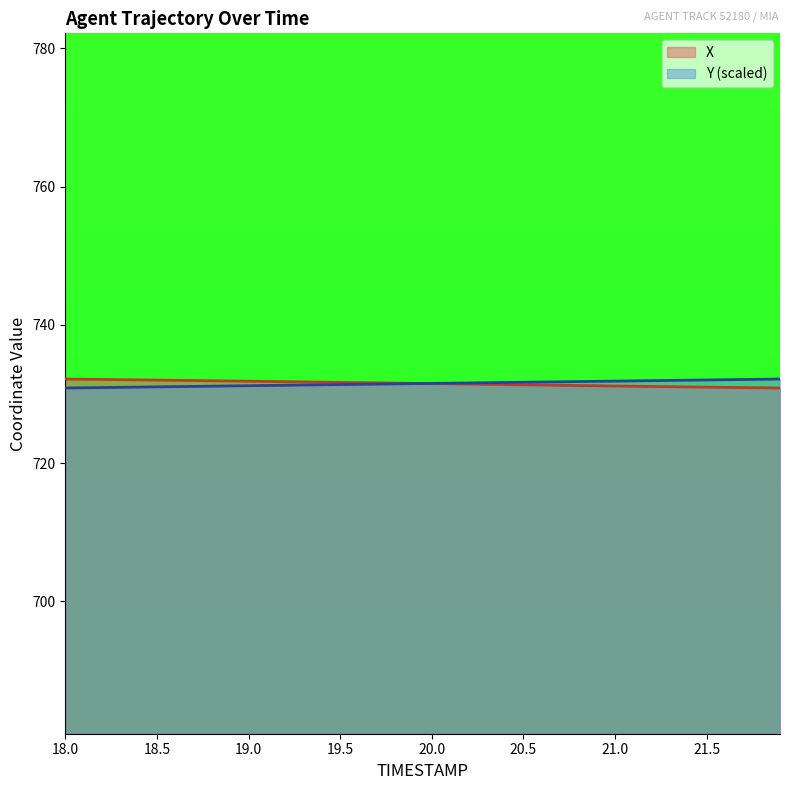

How many times do X and Y cross each other?

1